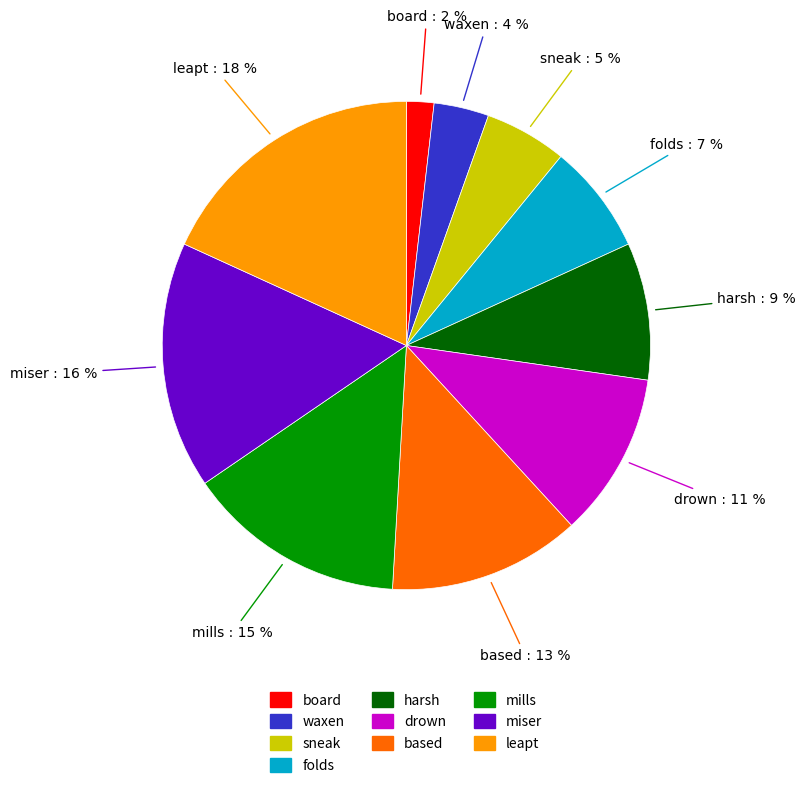

Combined, do drown and based account for over 50%?

No